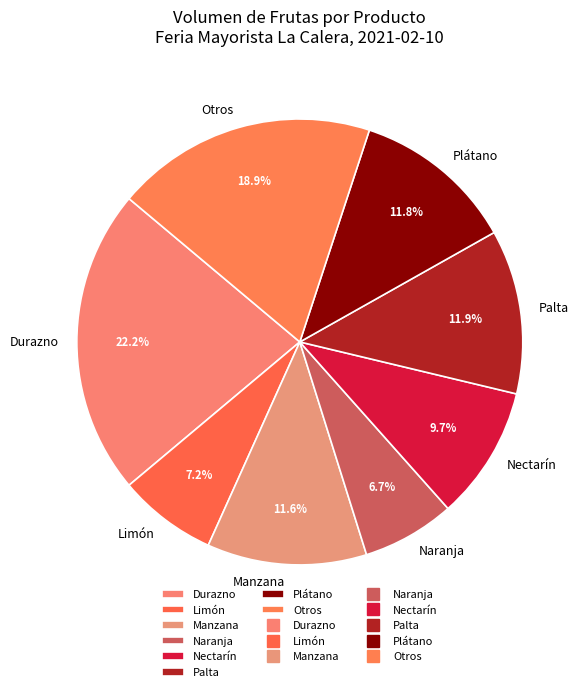

What is the largest slice in the pie chart?

Durazno